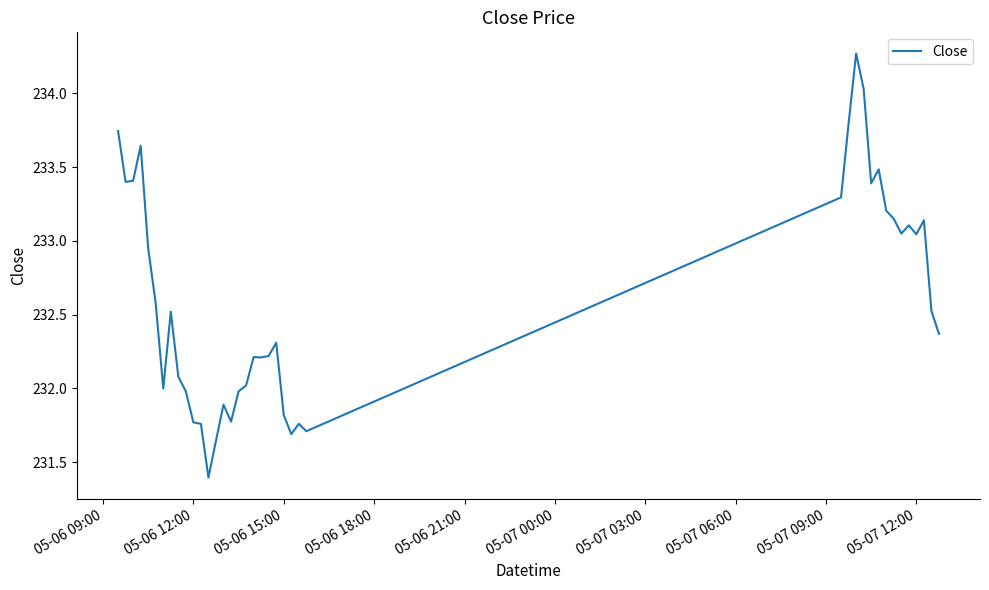

What is the greatest value displayed?

234.3